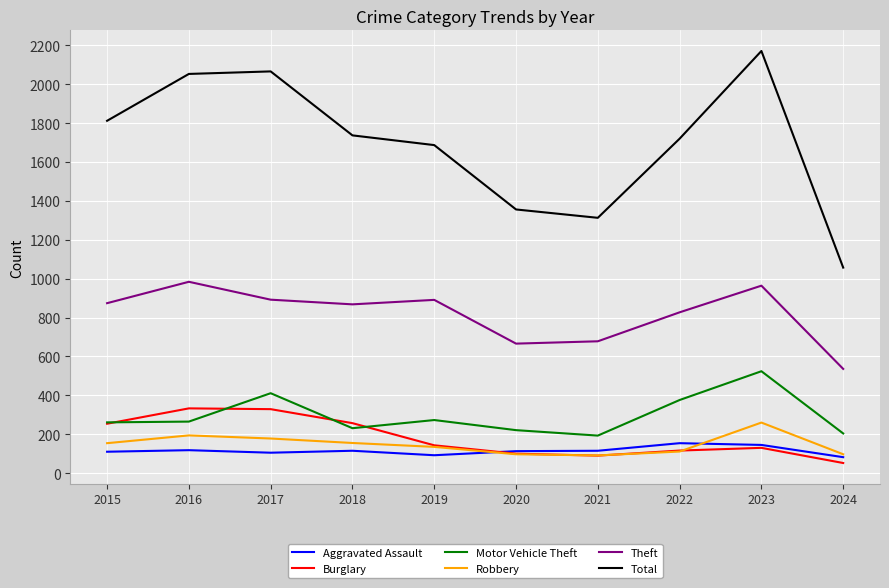

What is the greatest value displayed?

2171